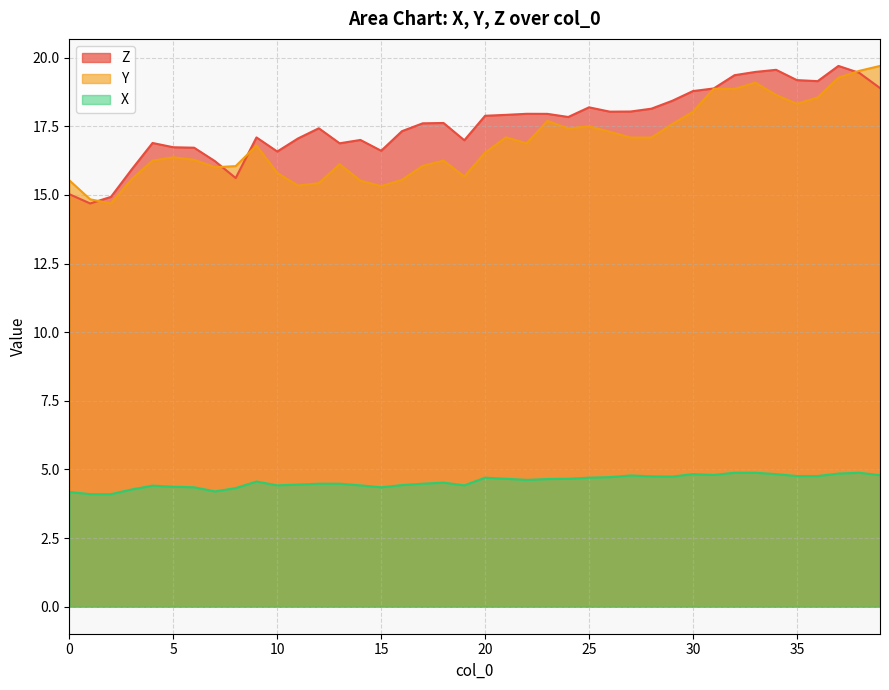

True or false: Z has a value of 7.5 at 11.

False